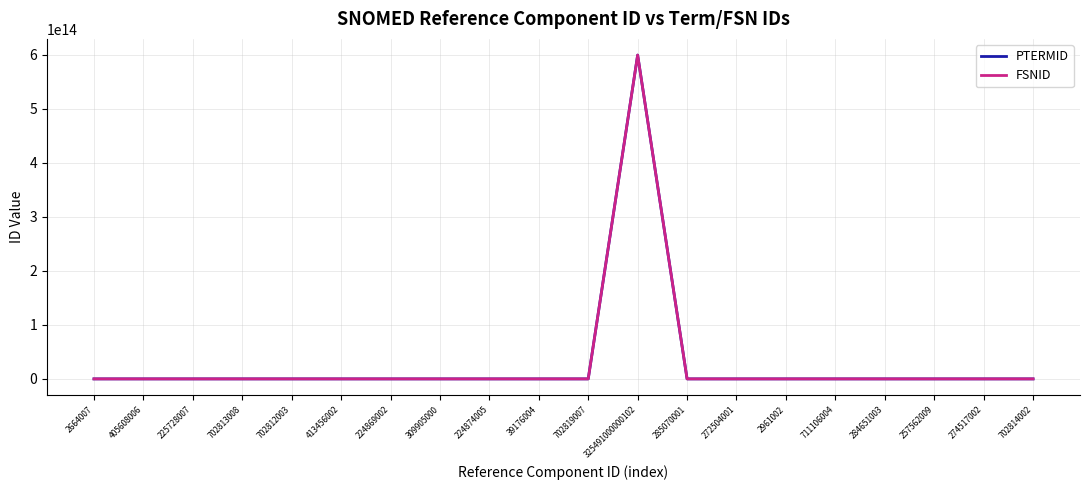

Which category has the highest value across all series?

325491000000102